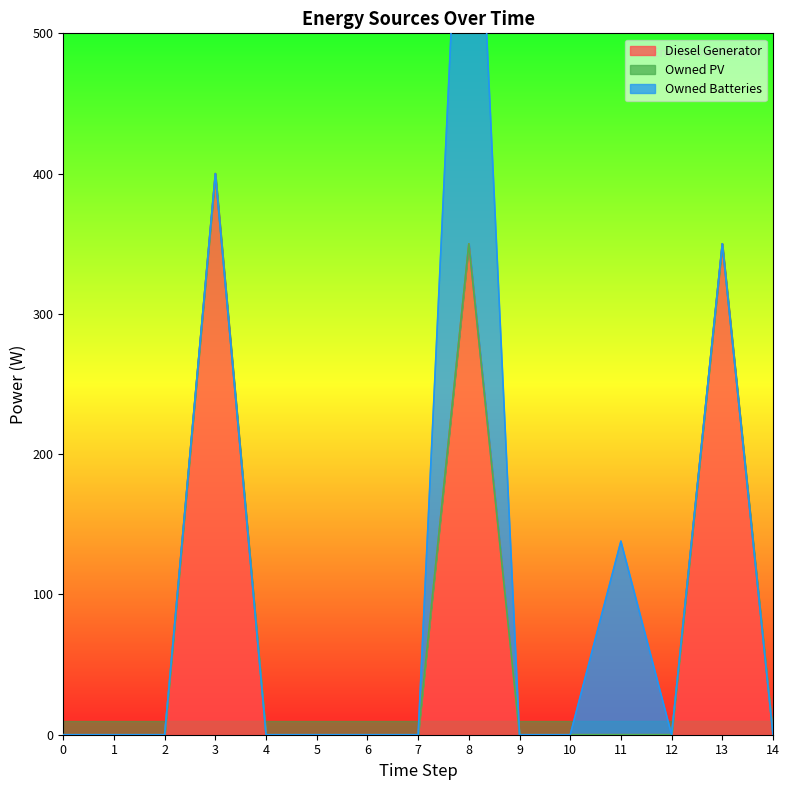

How many data points does each series have?

15